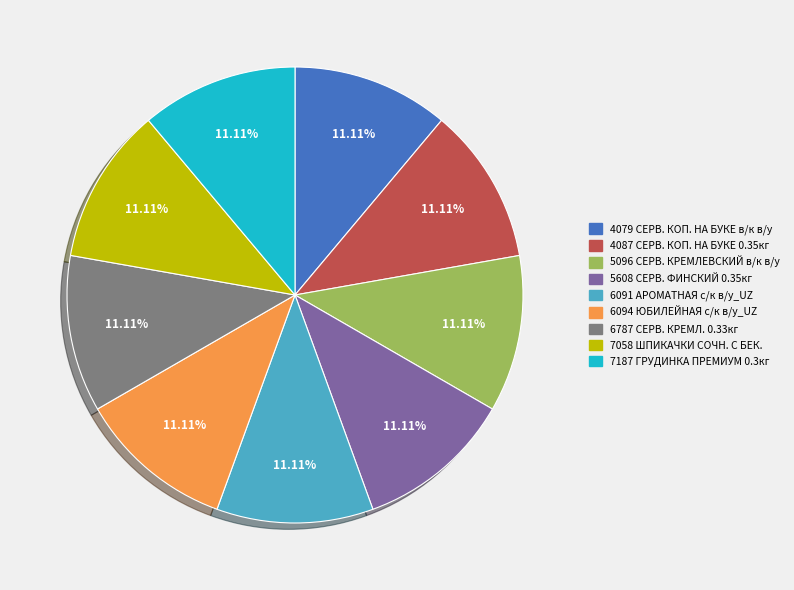

To the nearest percent, what is the average slice percentage?

11%